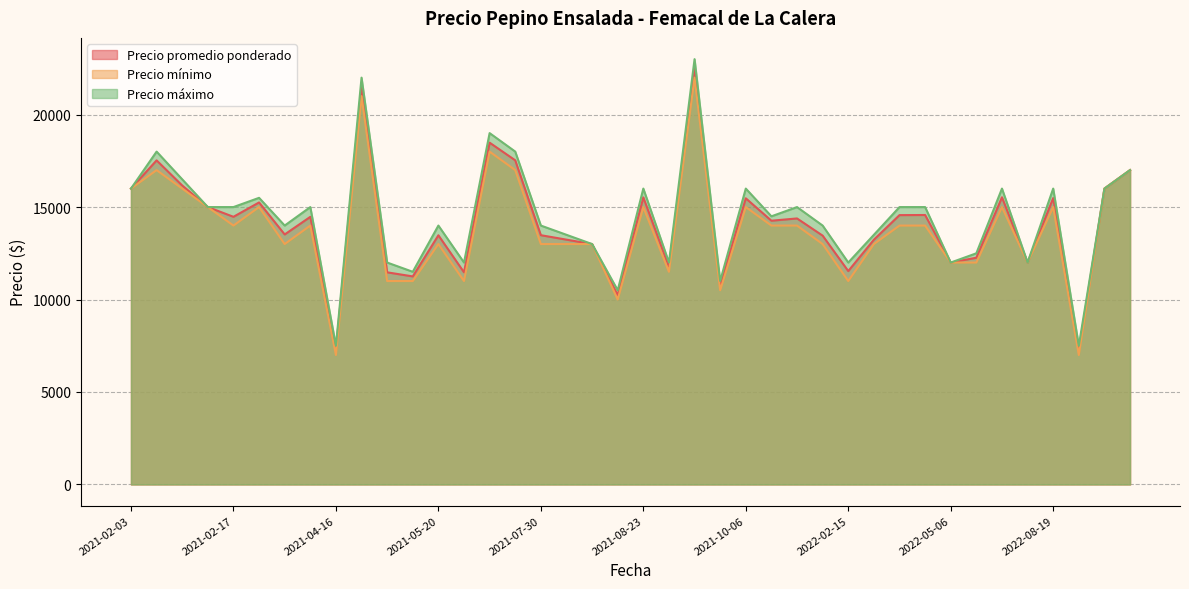

What is the maximum value shown in the chart?

23000